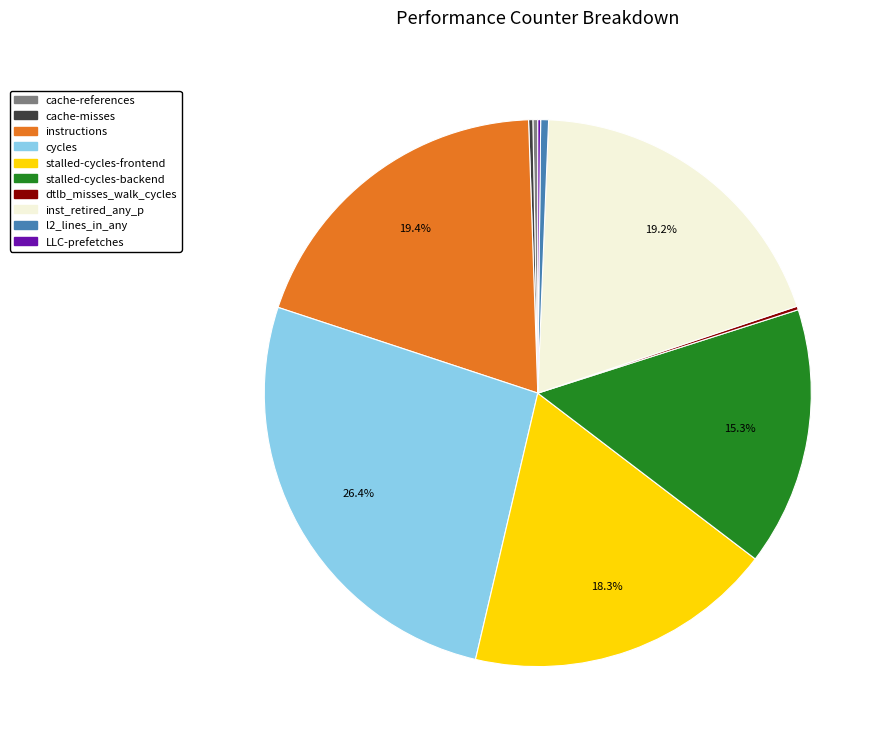

What is the largest slice in the pie chart?

cycles